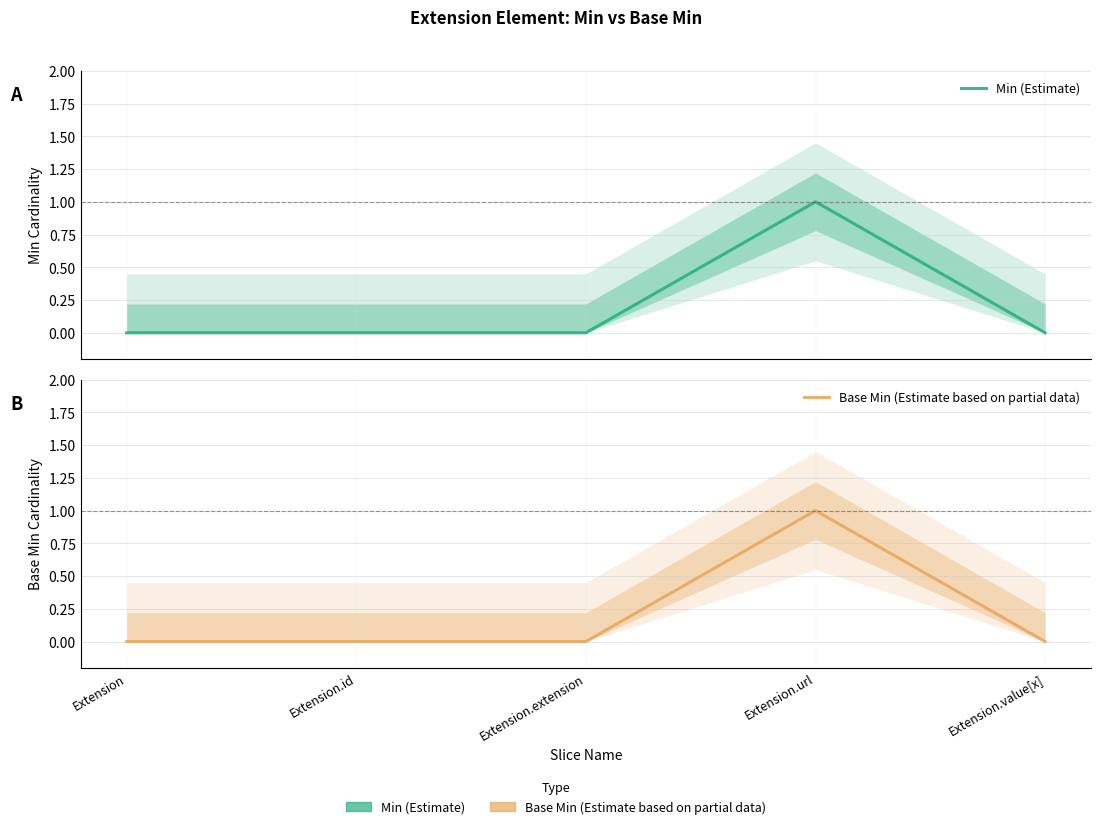

What are all the series names shown in the legend?

Min (Estimate), Base Min (Estimate based on partial data)